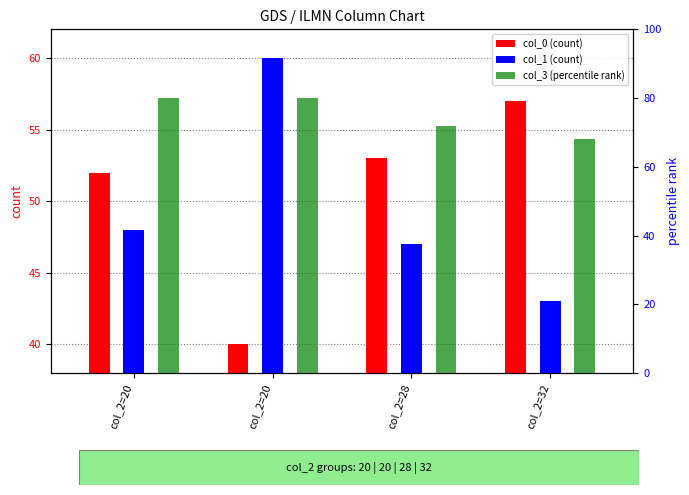

List the series in order of their peak value, highest first.

col_3 (percentile rank), col_1 (count), col_0 (count)